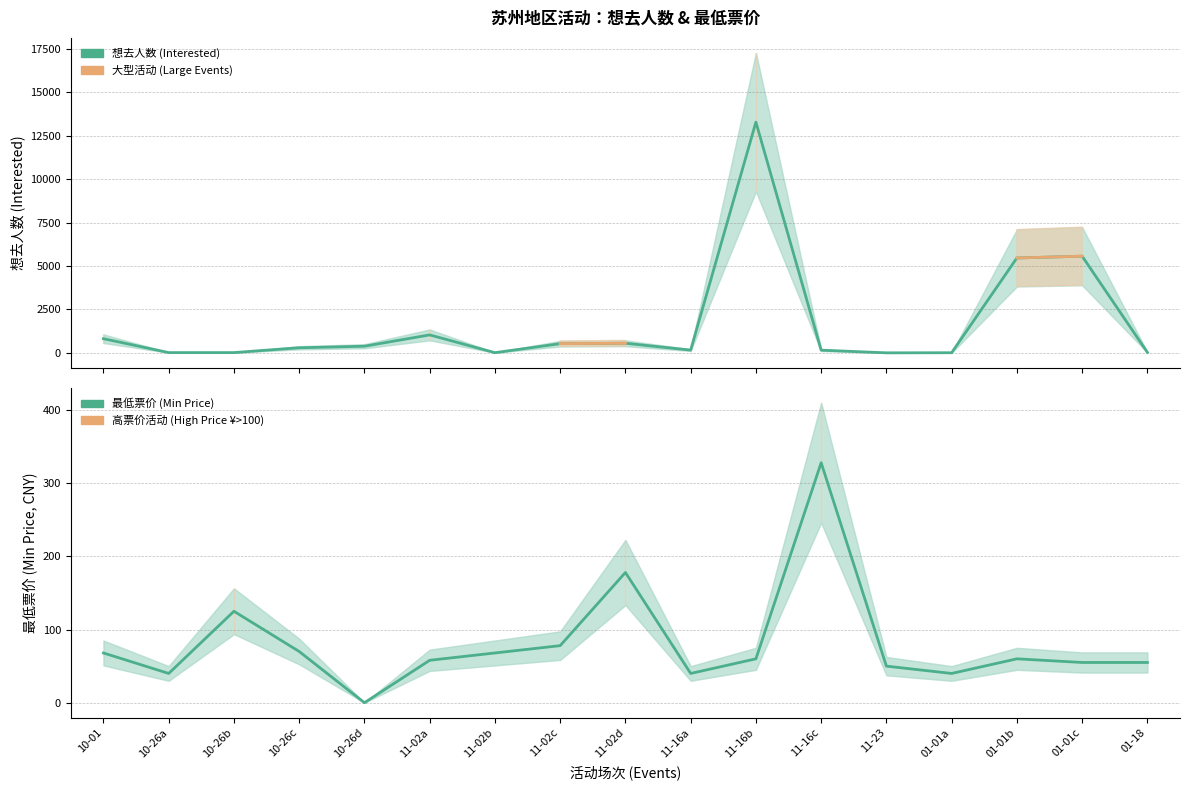

True or false: 想去人数 (Interested) has a value of 1175 at 10-01.

False